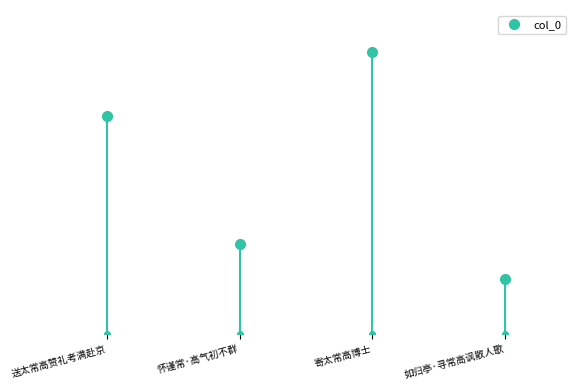

Where is the first local maximum?

寄太常高博士